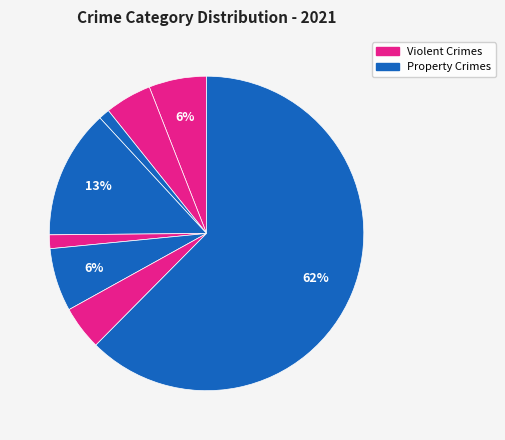

How many segments does this pie chart have?

8